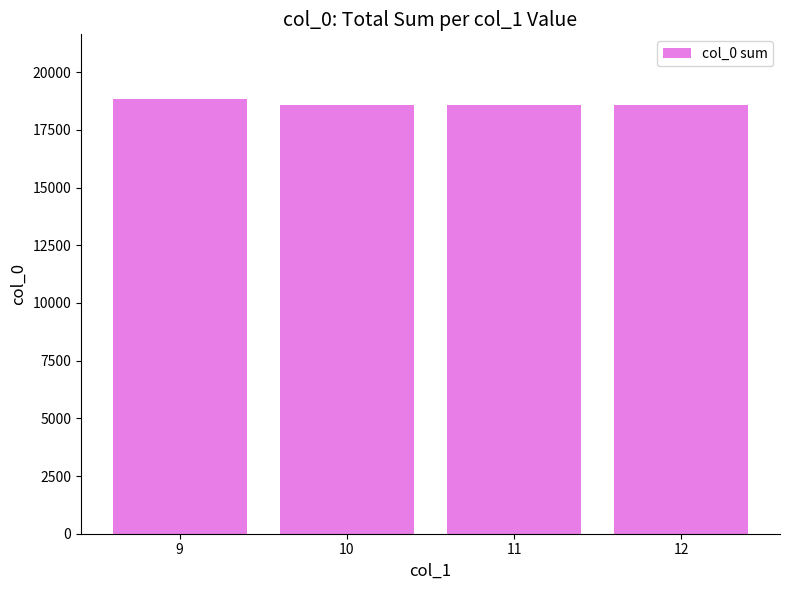

Reading right to left, extract all data points from this chart.

18603	18603	18603	18821